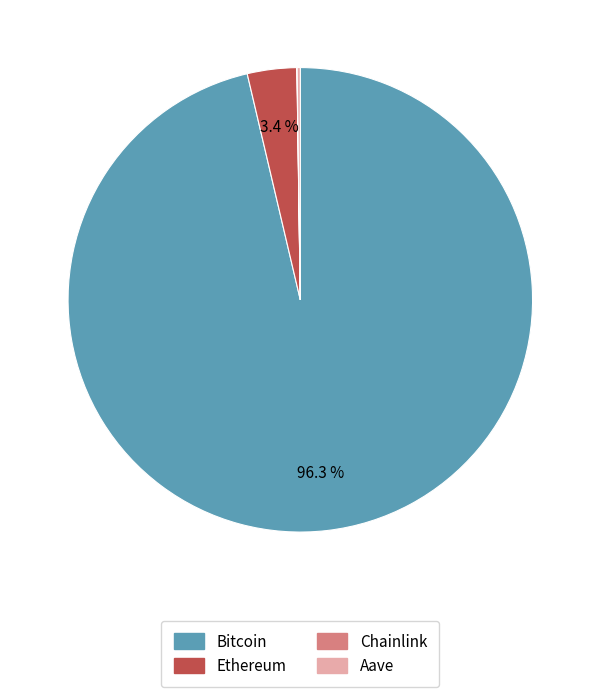

Is the sum of Ethereum and Bitcoin greater than half?

Yes